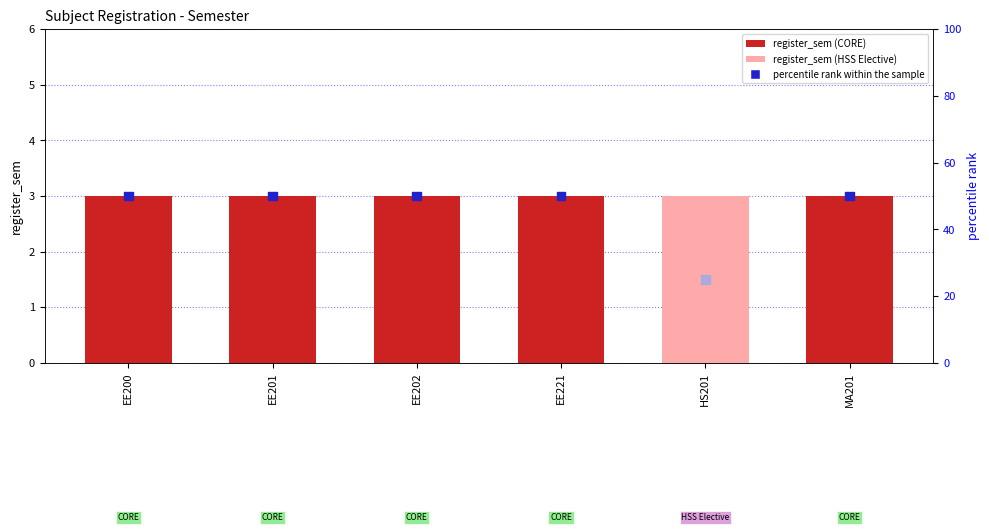

At how many categories does at least one series exceed 14?

6